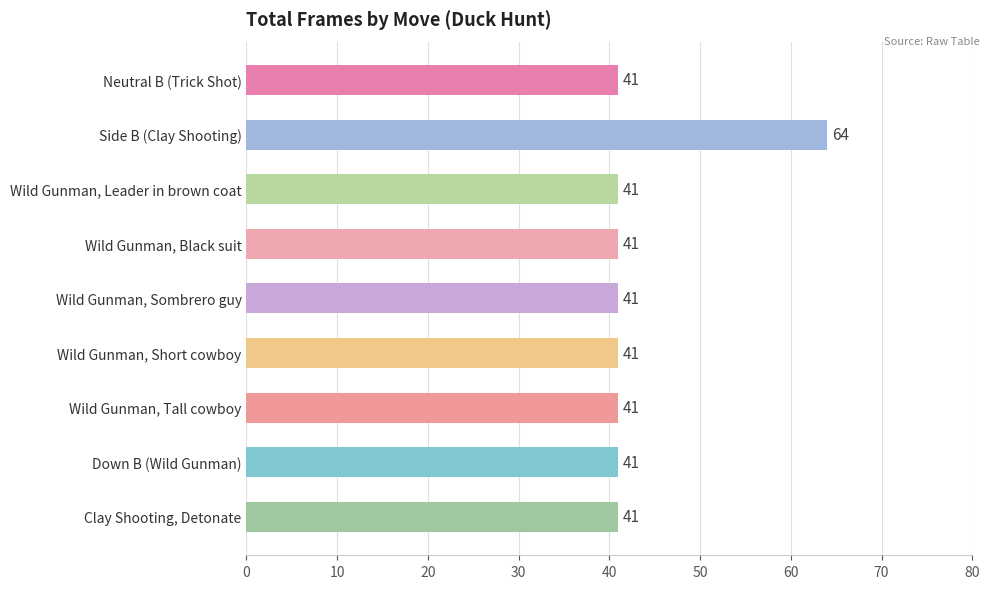

What is the change in value from Side B (Clay Shooting) to Wild Gunman, Sombrero guy?

-23